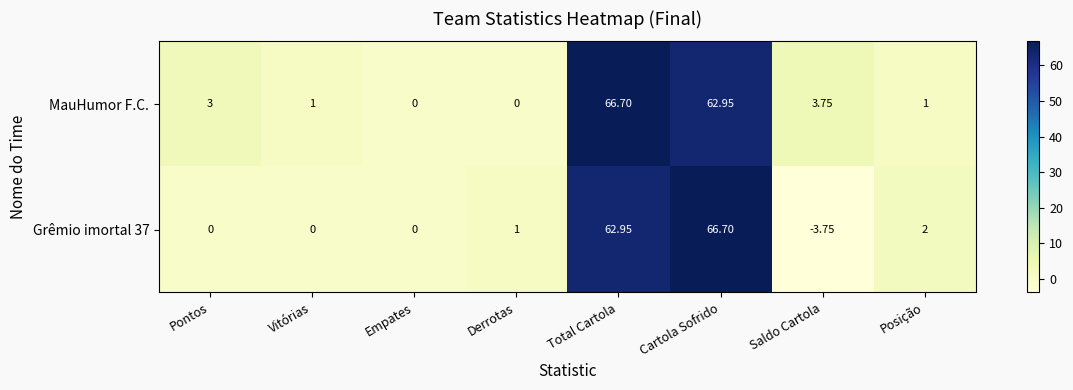

Where is MauHumor F.C. nearest to the value 33?

Saldo Cartola